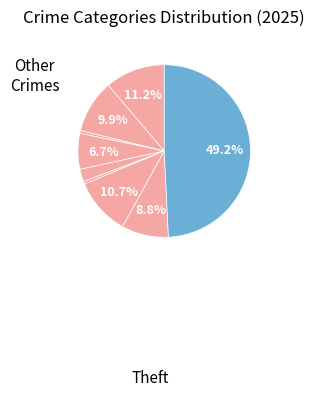

To the nearest percent, what is the difference between the largest and smallest slice percentages?

49%